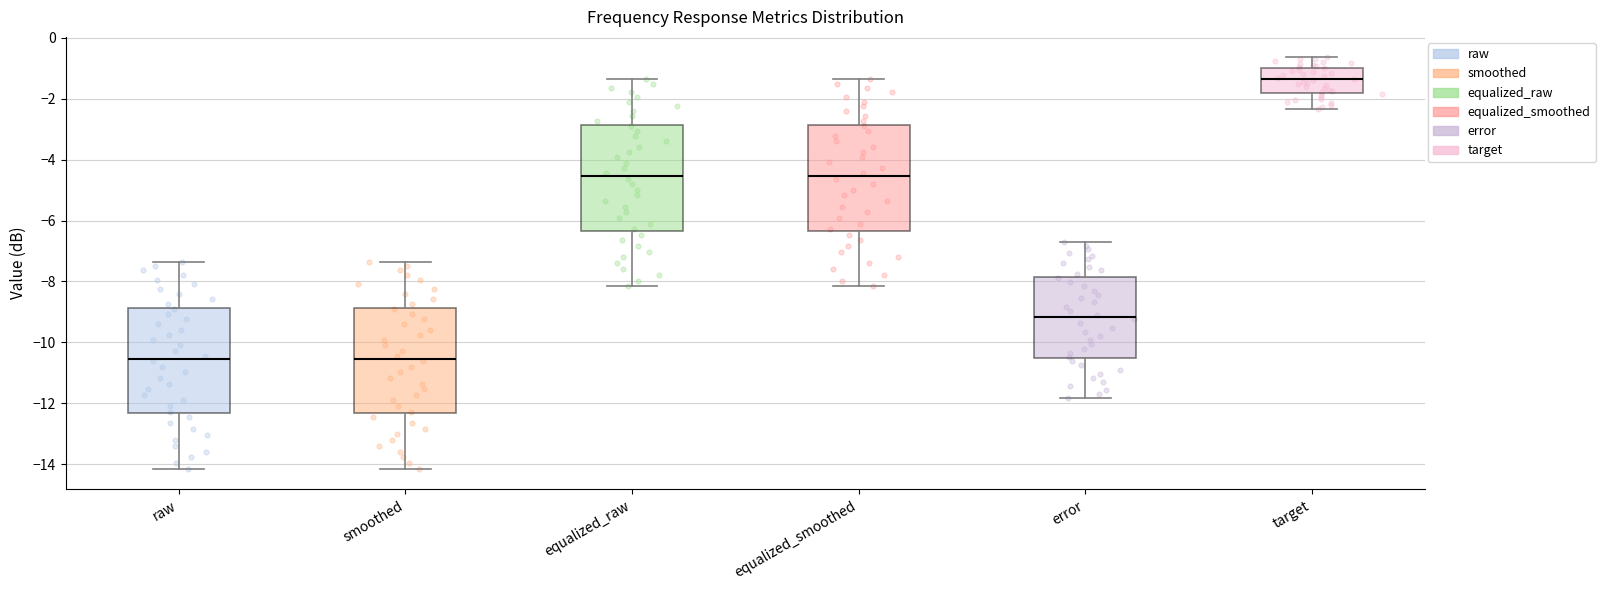

Where is the upper edge of the box for target on the y-axis? The values are not printed on the chart, so give them approximately, as read against the axis.

-1.0